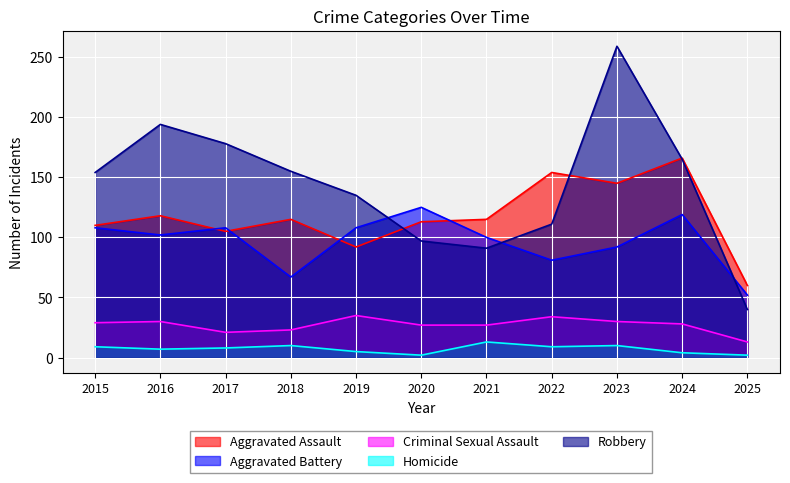

Reading left to right, list all the values displayed in this chart.

Aggravated Assault: 2015=110	2016=118	2017=105	2018=115	2019=92	2020=113	2021=115	2022=154	2023=145	2024=166	2025=60
Aggravated Battery: 2015=108	2016=102	2017=108	2018=67	2019=108	2020=125	2021=100	2022=81	2023=92	2024=119	2025=52
Criminal Sexual Assault: 2015=29	2016=30	2017=21	2018=23	2019=35	2020=27	2021=27	2022=34	2023=30	2024=28	2025=13
Homicide: 2015=9	2016=7	2017=8	2018=10	2019=5	2020=2	2021=13	2022=9	2023=10	2024=4	2025=2
Robbery: 2015=154	2016=194	2017=178	2018=155	2019=135	2020=97	2021=91	2022=111	2023=259	2024=165	2025=40